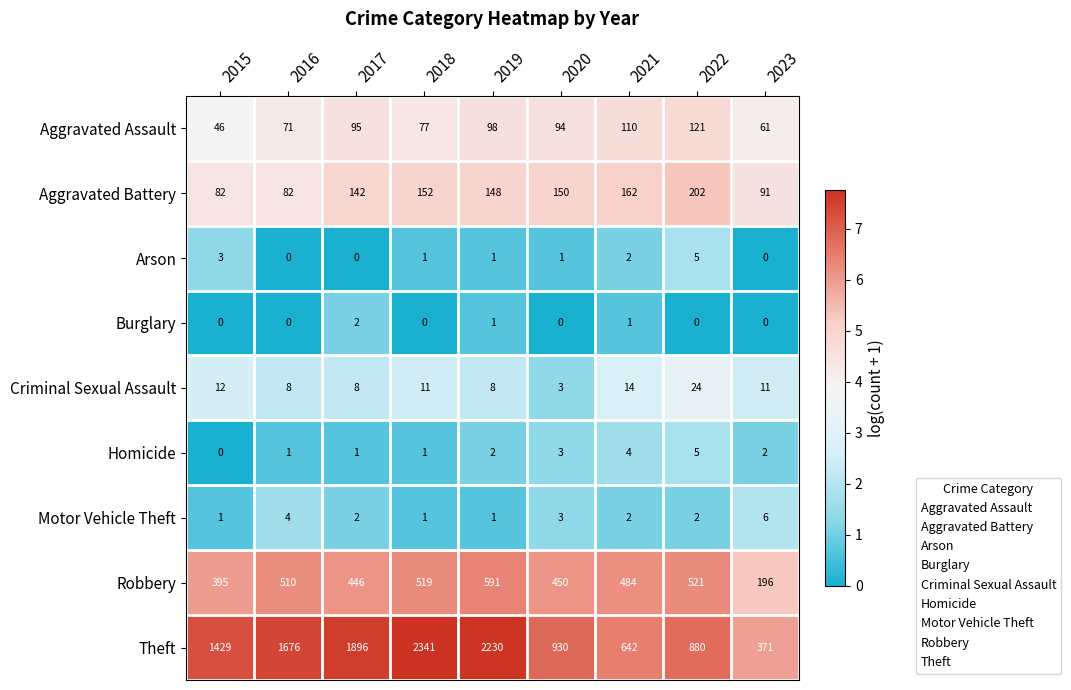

Which series changed the most between 2020 and 2021?

Theft